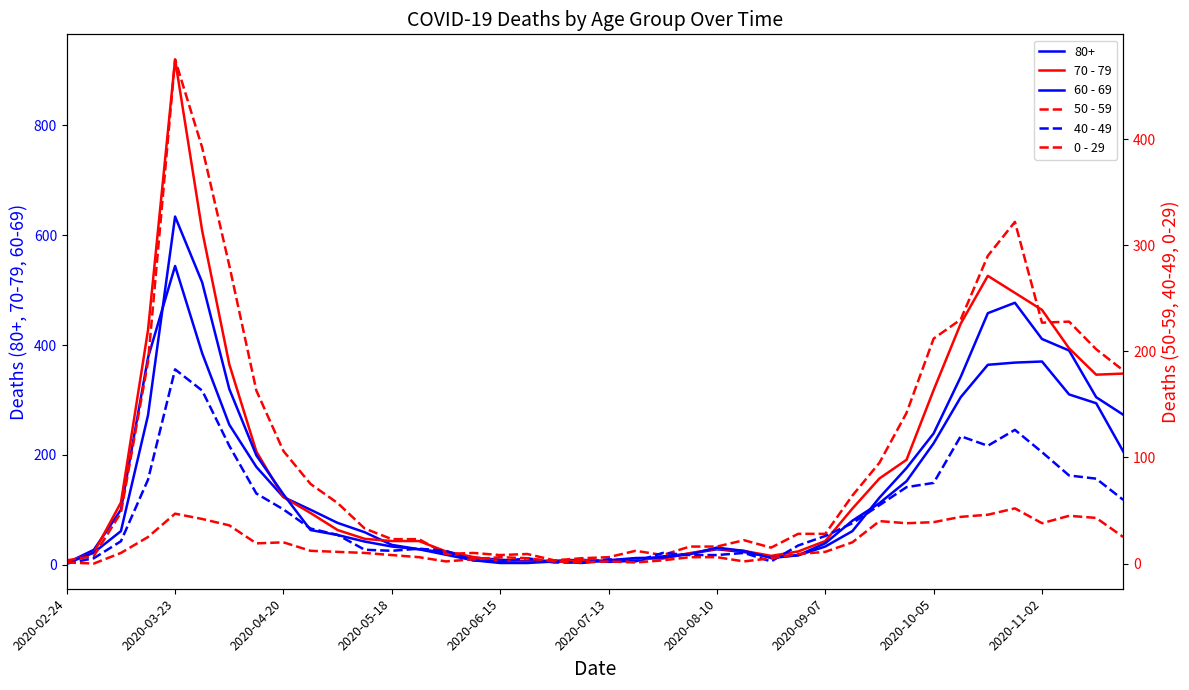

At how many categories does at least one series exceed 887?

1